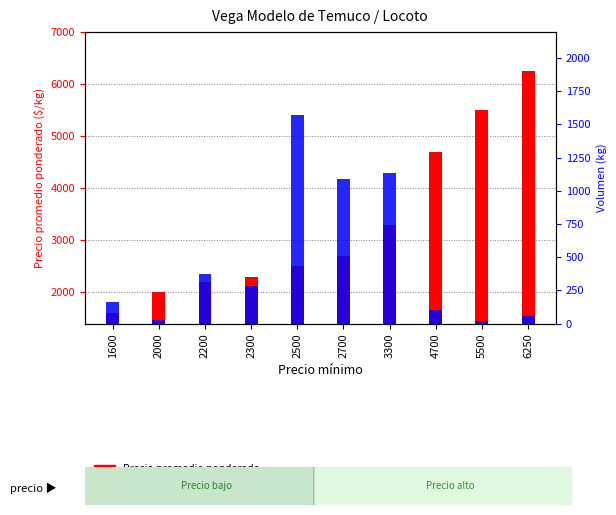

The Volumen series shows 473 at 3300. True or false?

False